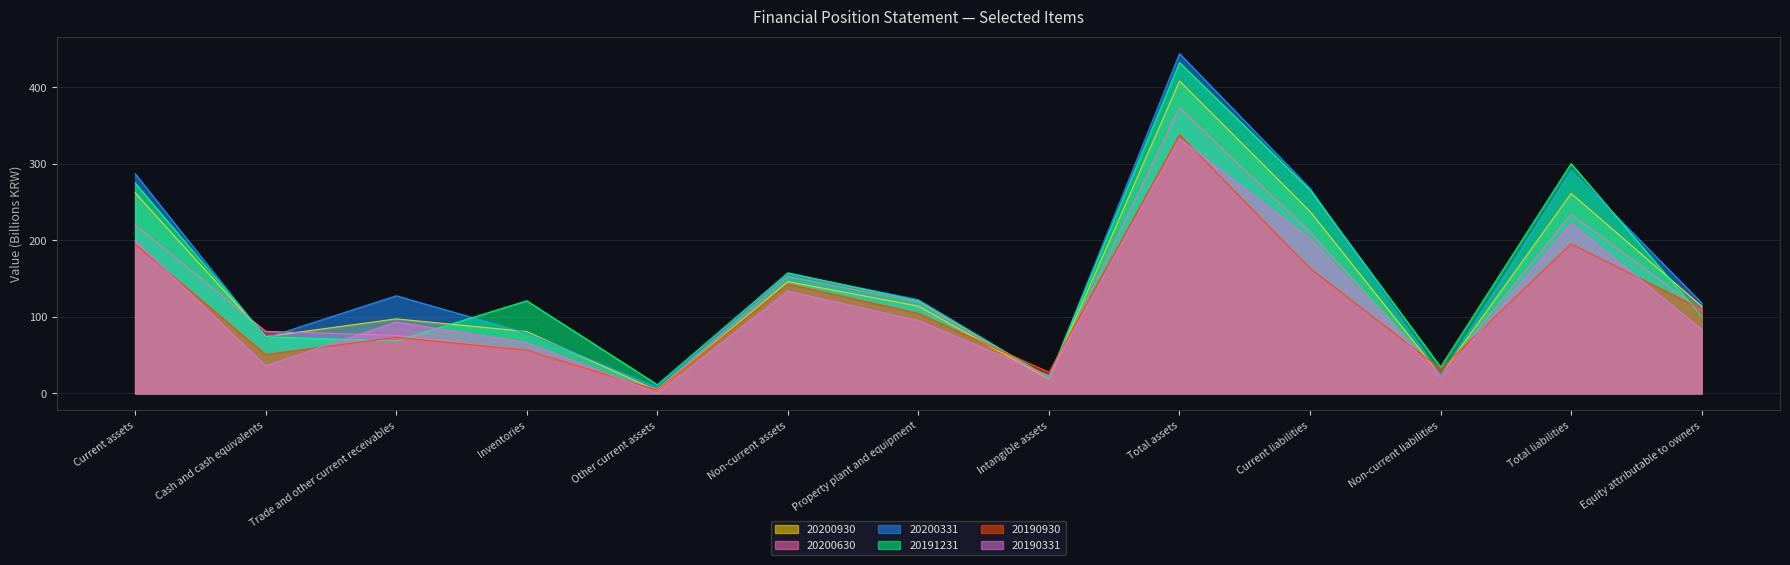

The 20190331 series shows 95.2 at Property plant and equipment. True or false?

True